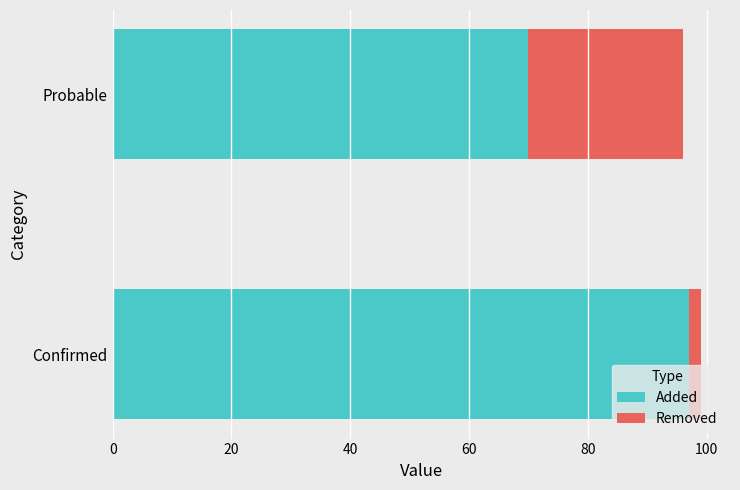

Rank the categories by Added value from highest to lowest.

Confirmed, Probable